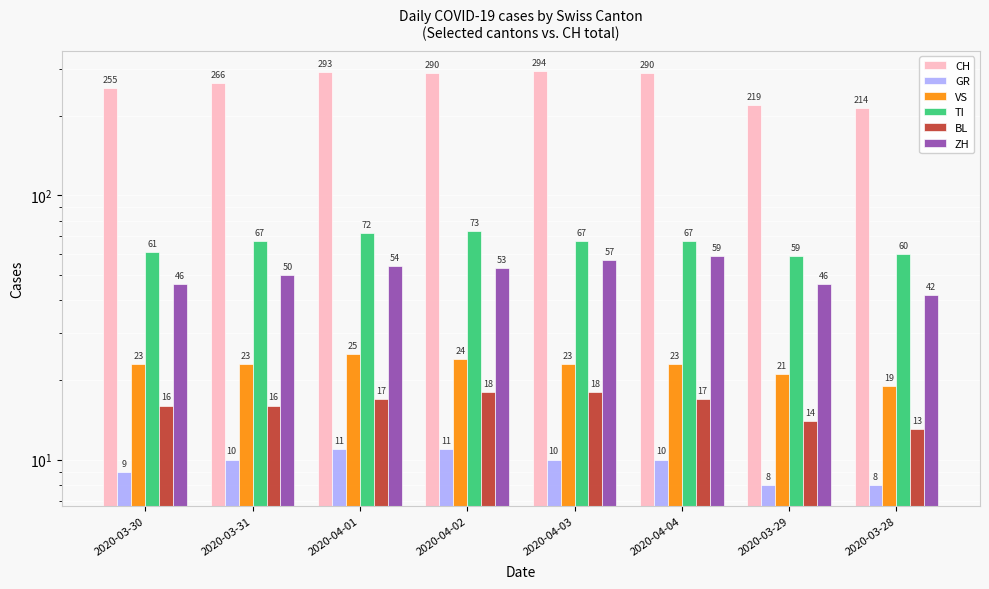

Which series has the largest range (max minus min)?

CH